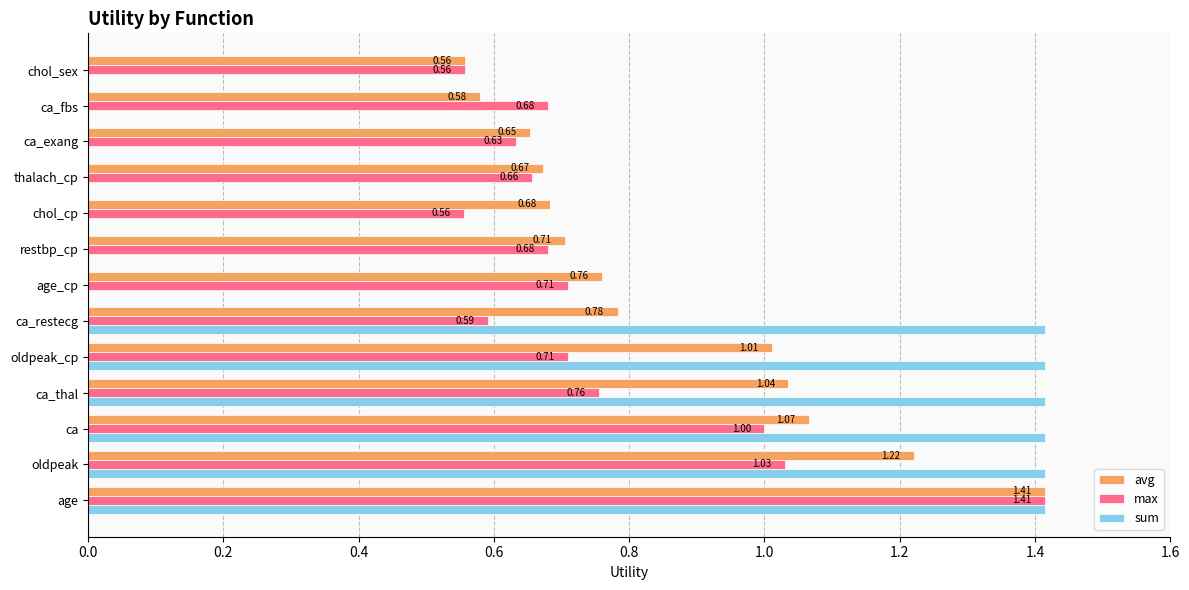

Which series has the widest spread of values?

sum